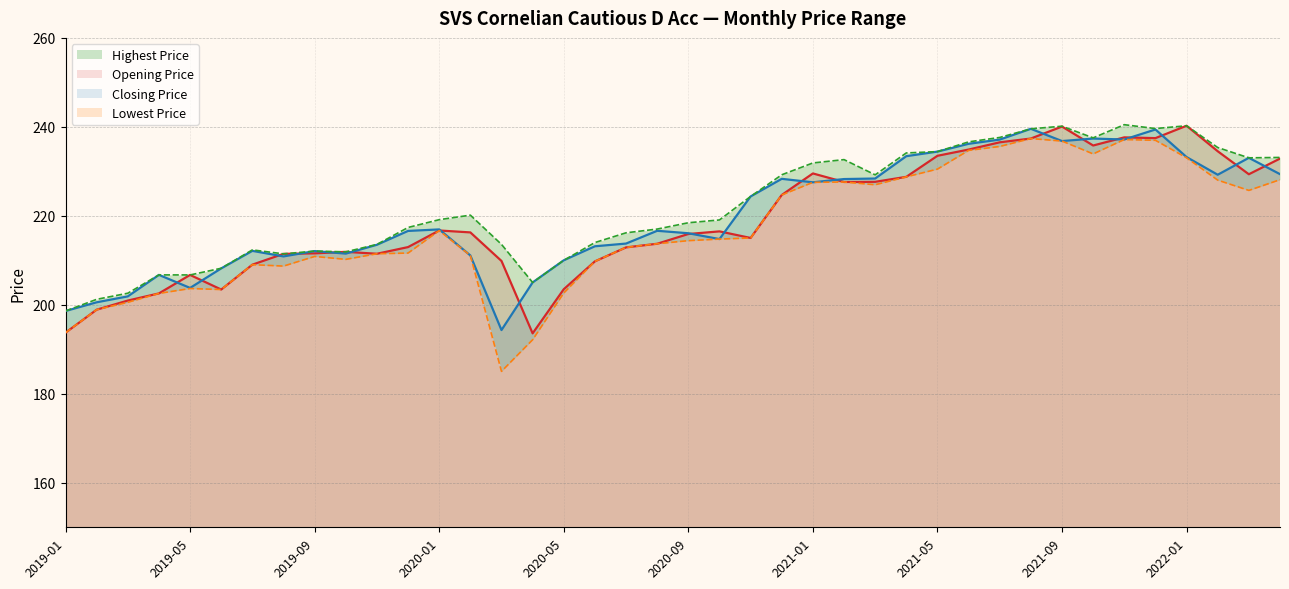

What are all the series names shown in the legend?

Opening Price, Closing Price, Lowest Price, Highest Price